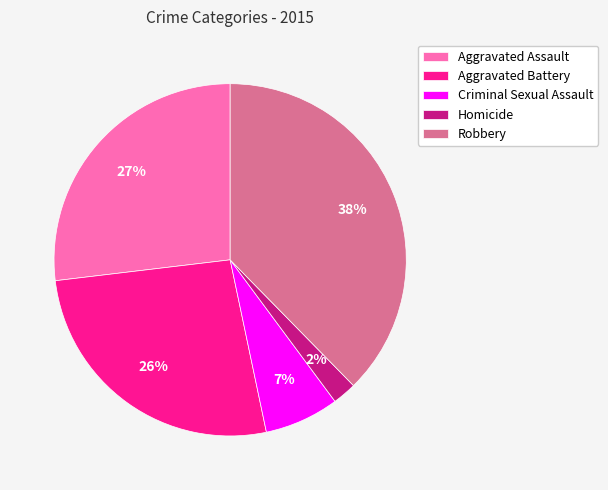

To the nearest percent, what is the average slice percentage?

20%